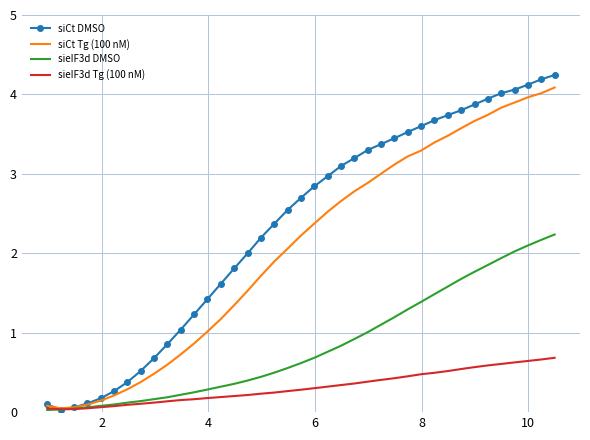

What is the maximum value for siCt DMSO?

4.2